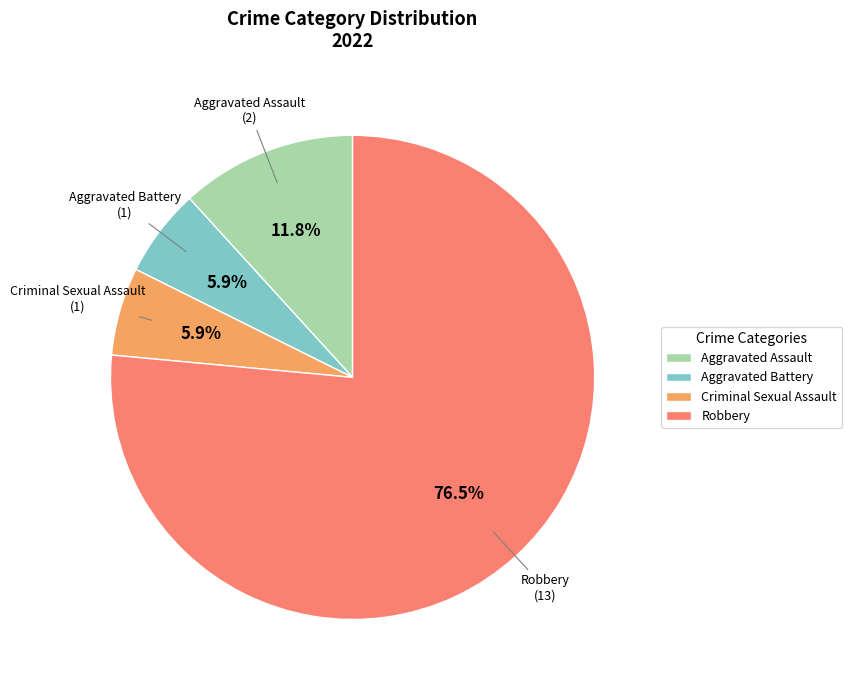

Combined, do Aggravated Battery and Criminal Sexual Assault account for over 50%?

No